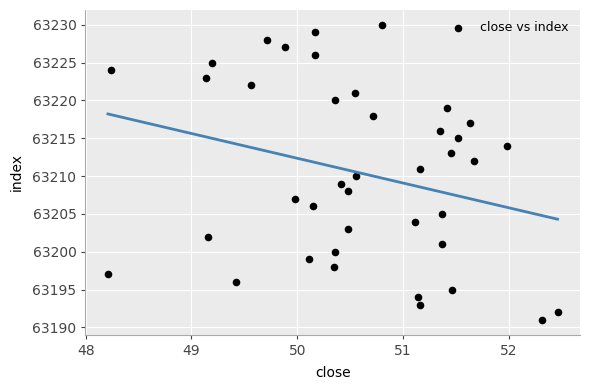

What is the range of Y values (max minus min)?

39